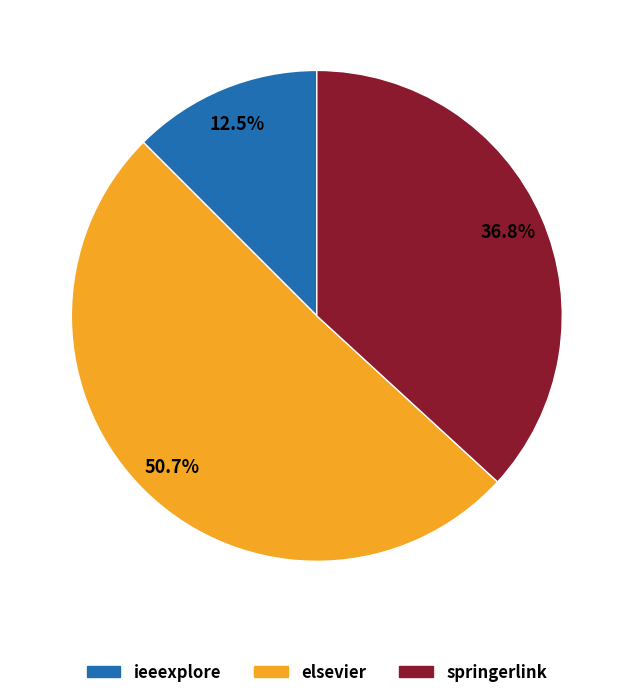

To the nearest percent, what percentage of the pie is springerlink?

37%